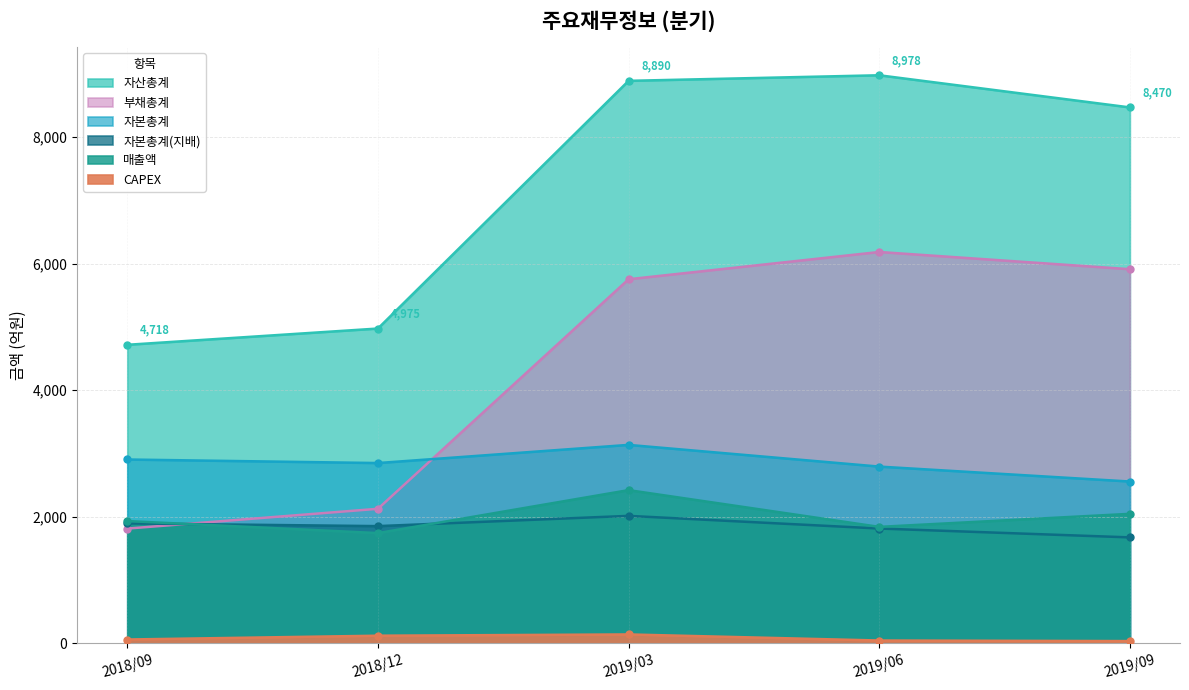

How many lines are shown in the chart?

6